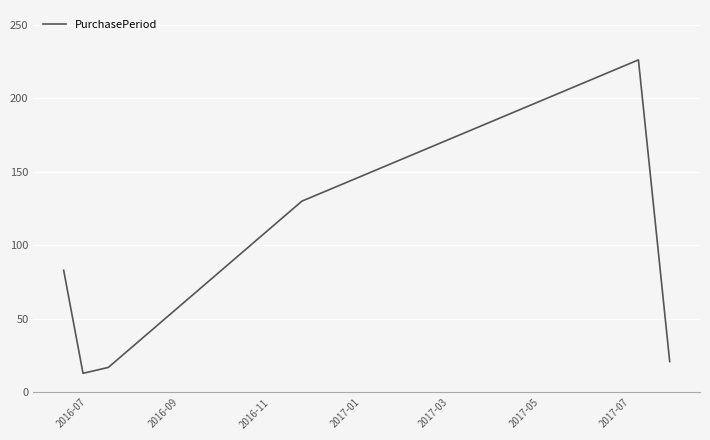

How many interior local valleys (lower than both neighbors) does the data have?

1